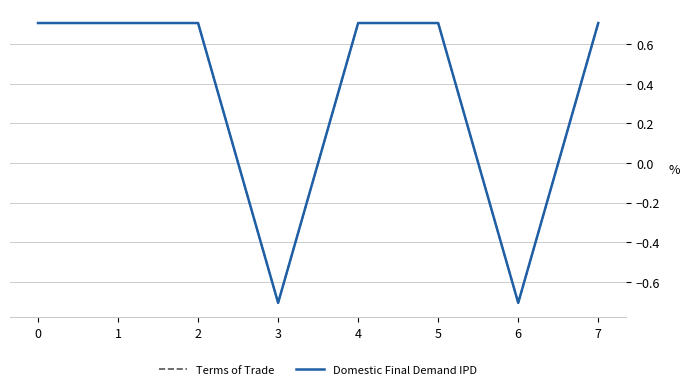

Which category has the lowest value in the Terms of Trade series?

3